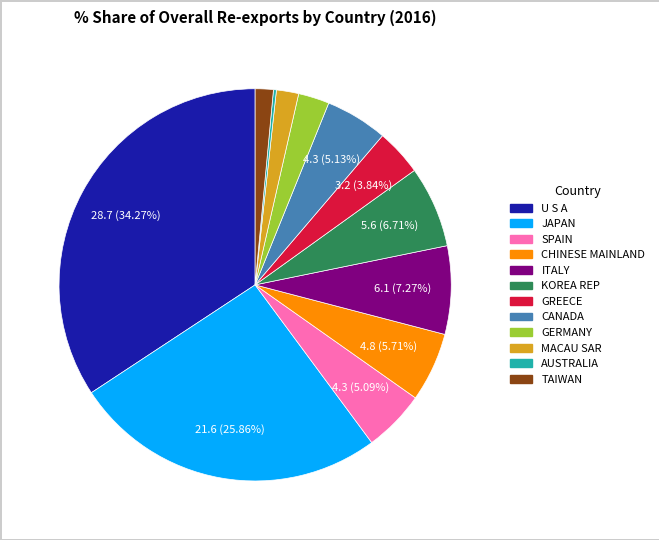

Is the sum of GERMANY and KOREA REP greater than half?

No